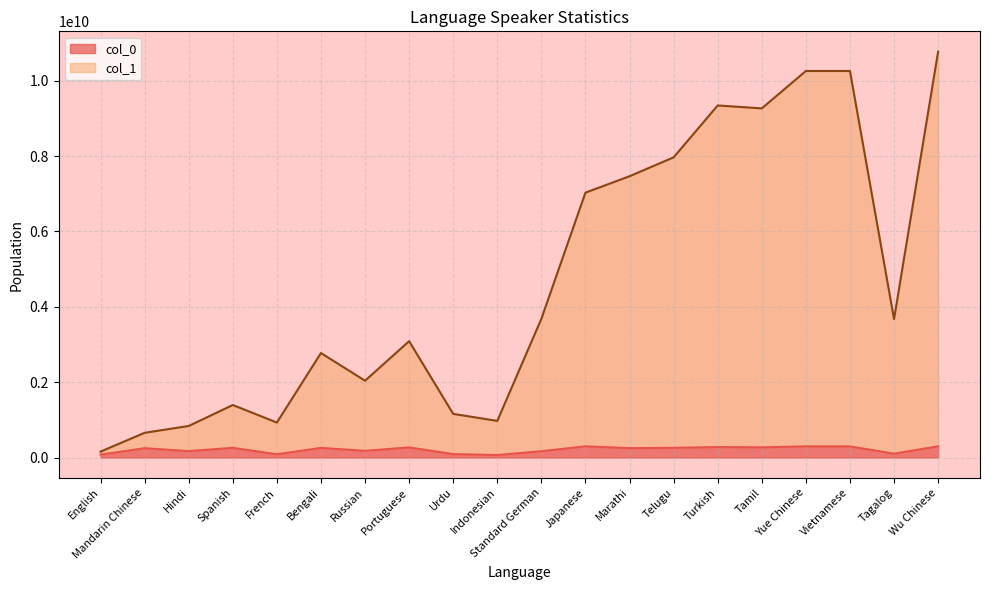

What is the sum of all col_1 values?

93712068720.5